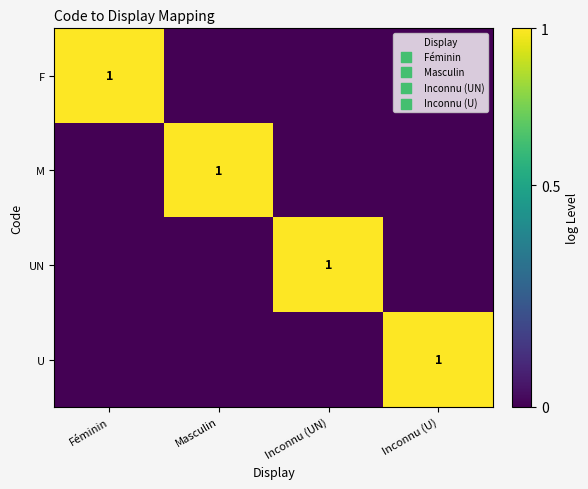

True or false: UN has a value of 1 at Inconnu (UN).

True